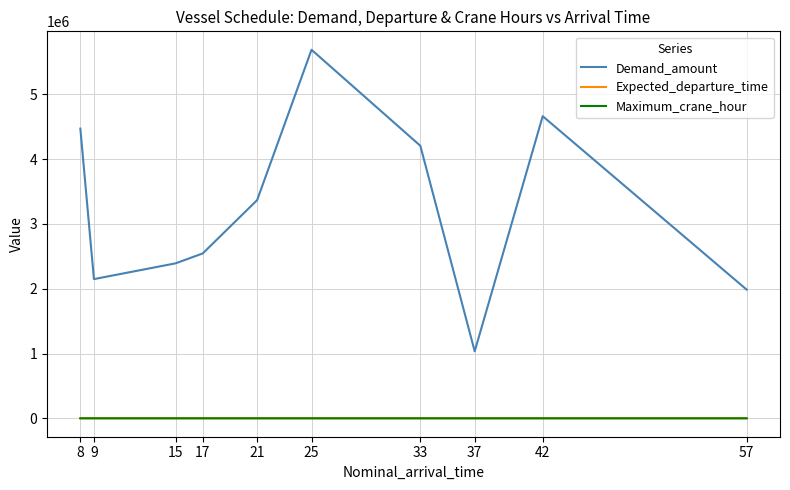

Does the chart display data point markers on the line(s)?

No